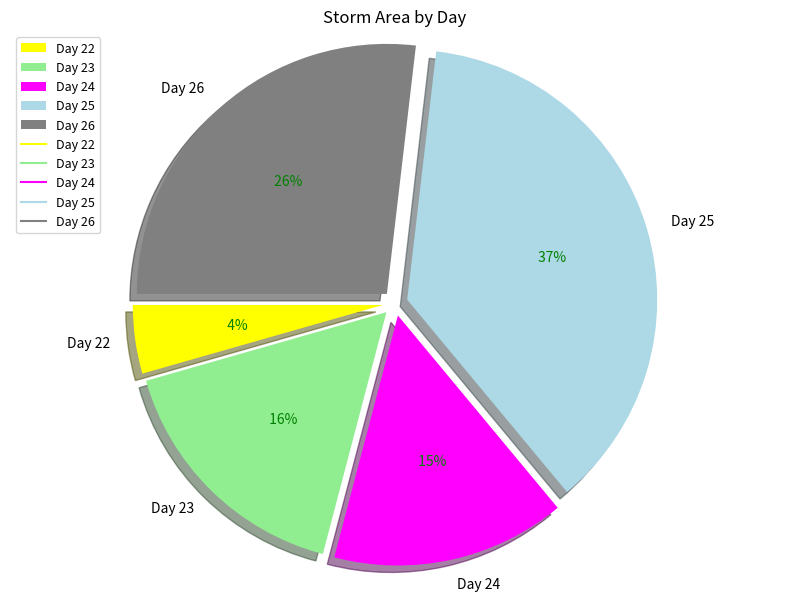

Is it true that Day 24 is 23% of the pie?

False